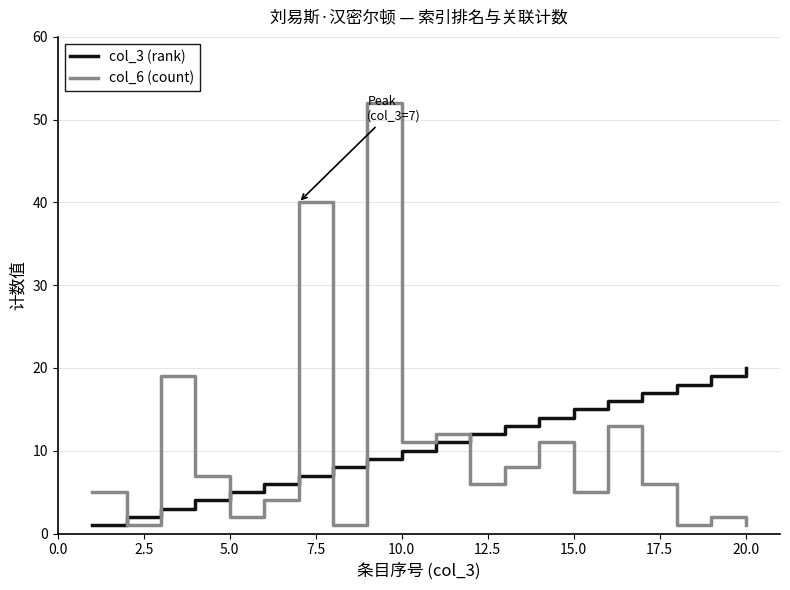

How many interior local valleys does the col_6 (count) series have?

7